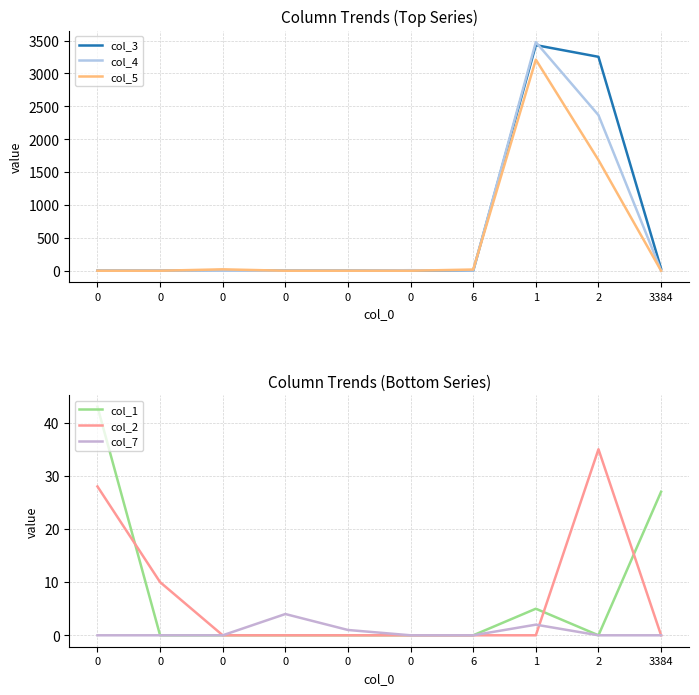

At which label is col_5 closest to 1605?

2